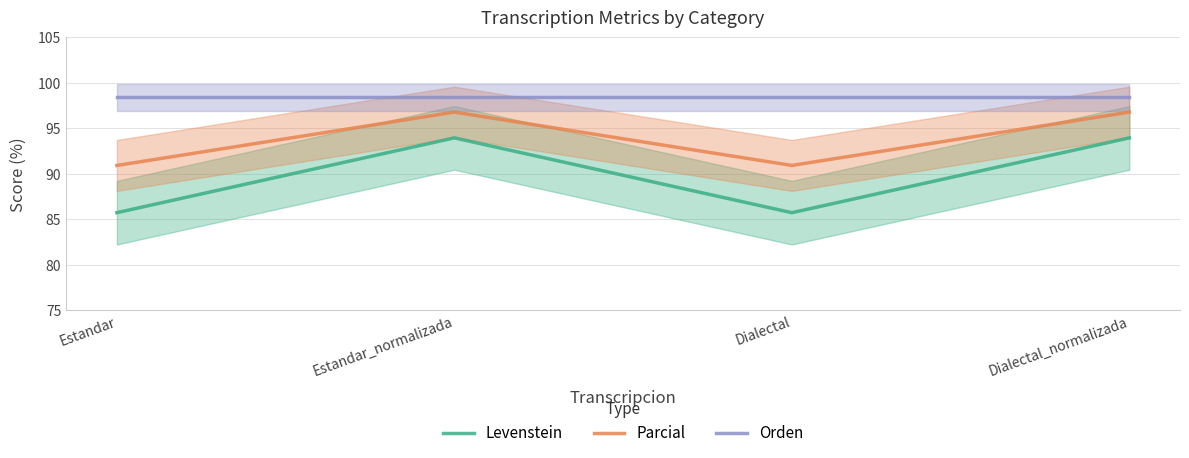

Which series has the largest range (max minus min)?

Levenstein